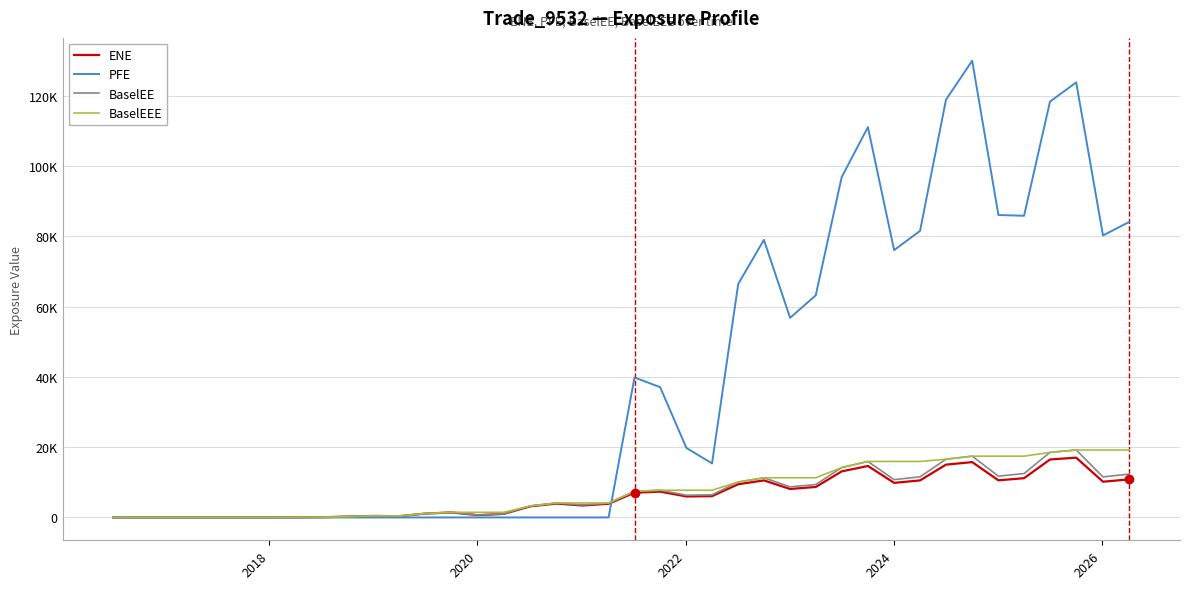

Does the chart have visible grid lines?

Yes